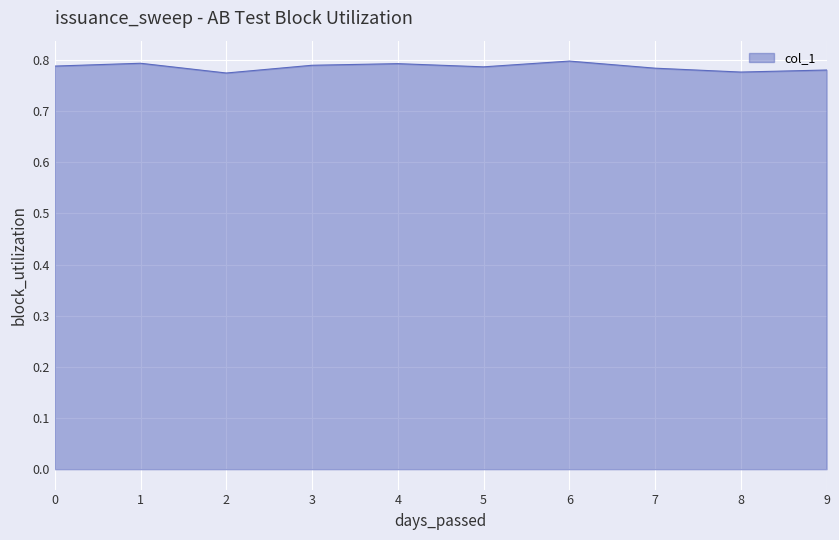

How many lines are shown in the chart?

1